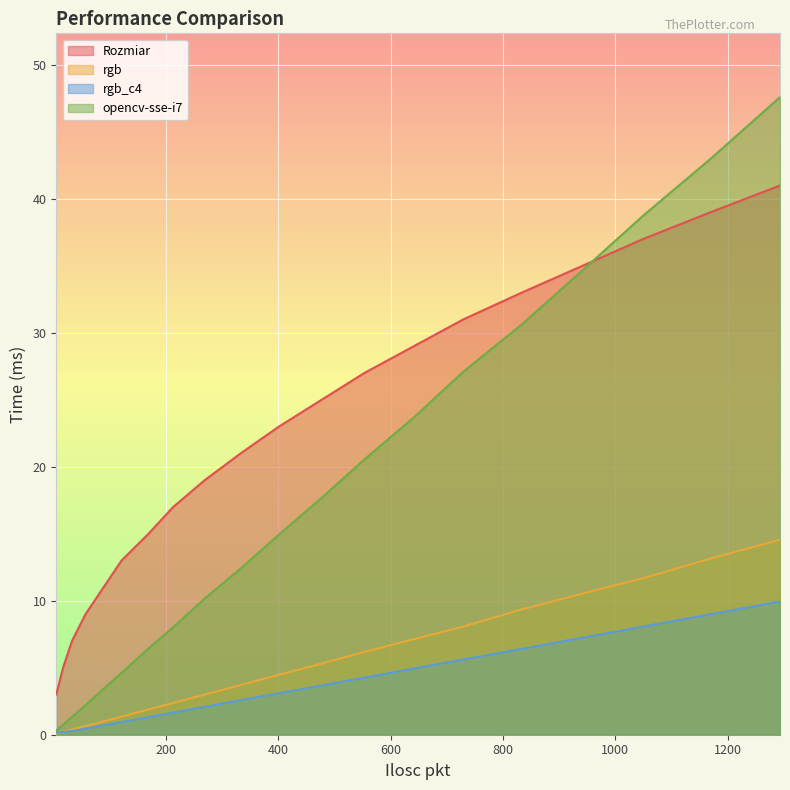

True or false: Rozmiar has more than 2 points higher than both neighbors.

False